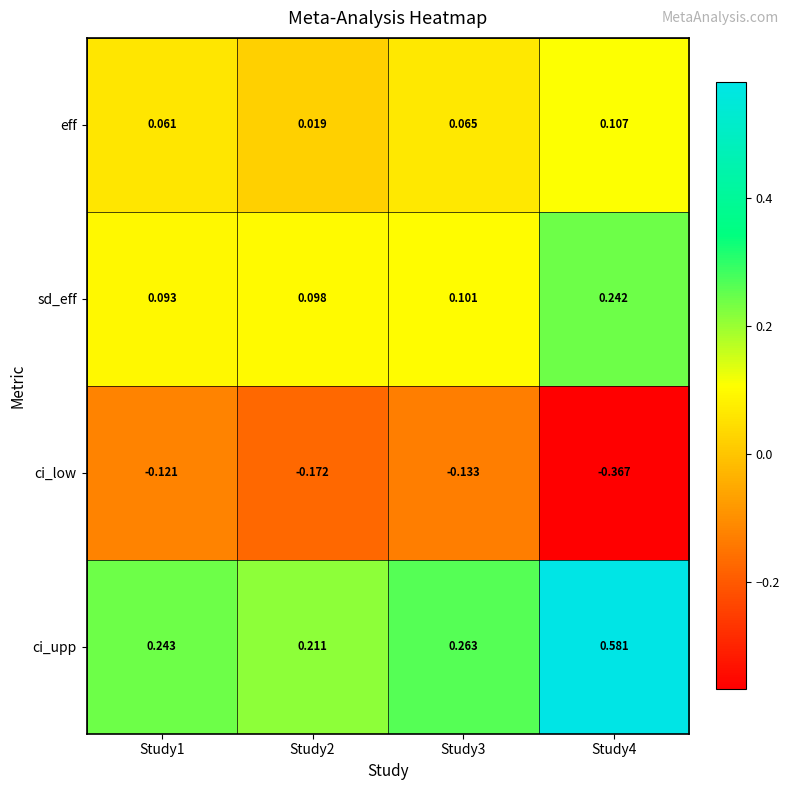

Which series changed the most between Study3 and Study4?

ci_upp